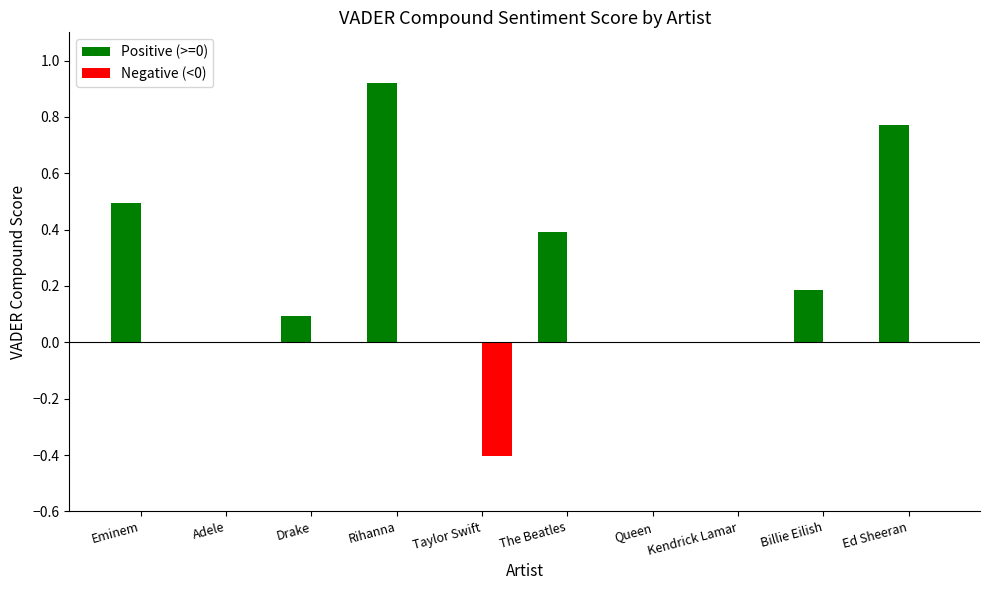

Between Eminem and Kendrick Lamar, which series saw the biggest shift?

Positive (>=0)